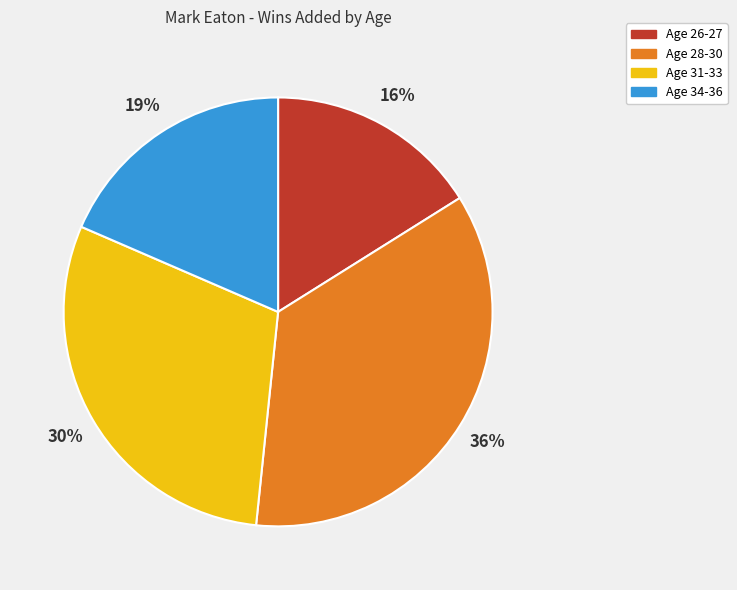

To the nearest percent, what is the average slice percentage?

25%